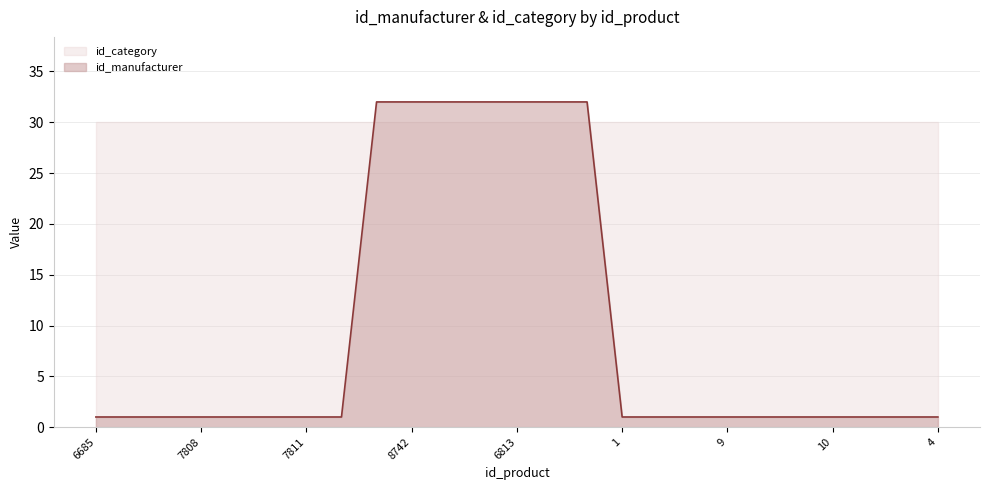

What is the minimum value shown in the chart?

1